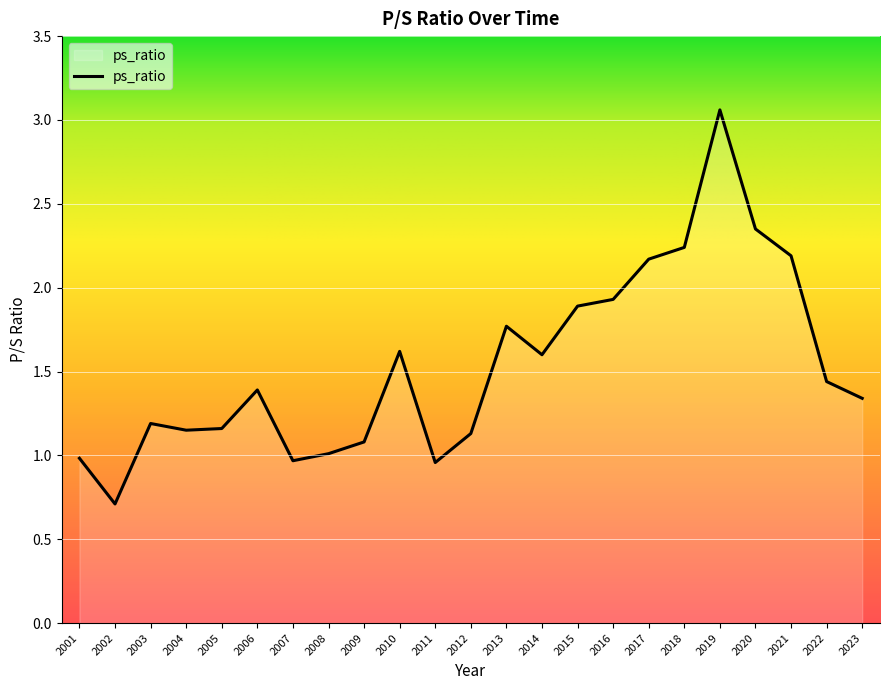

At which category does the chart reach its peak across all series?

2019